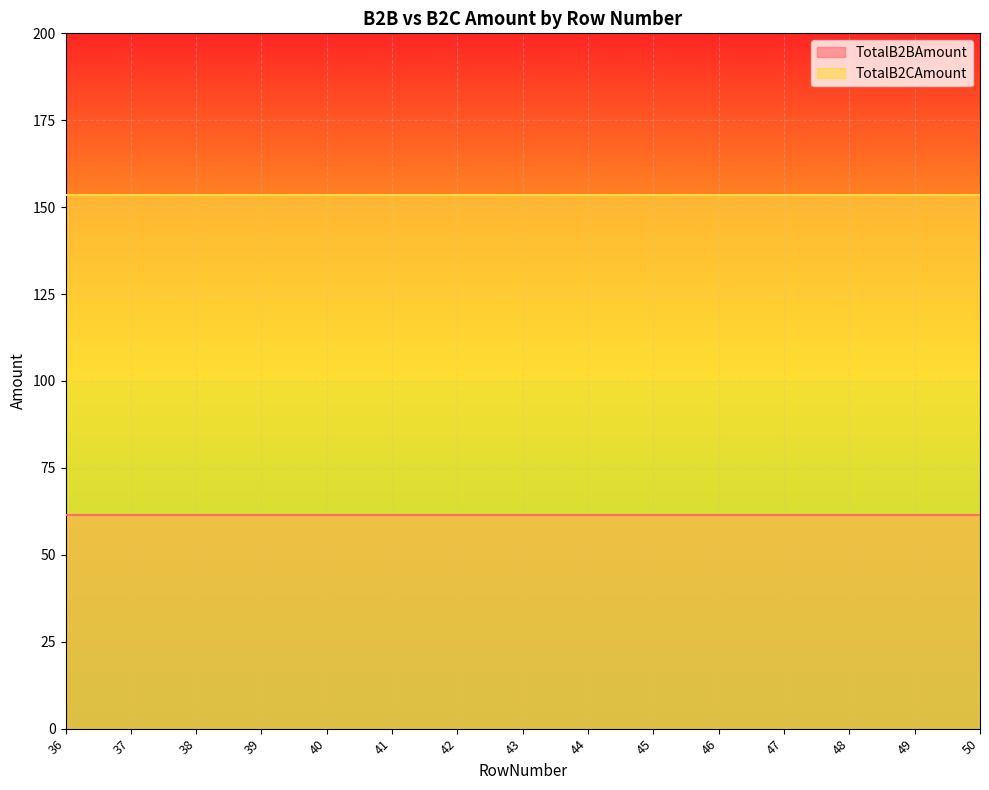

Read the TotalB2CAmount value at 44.

153.4